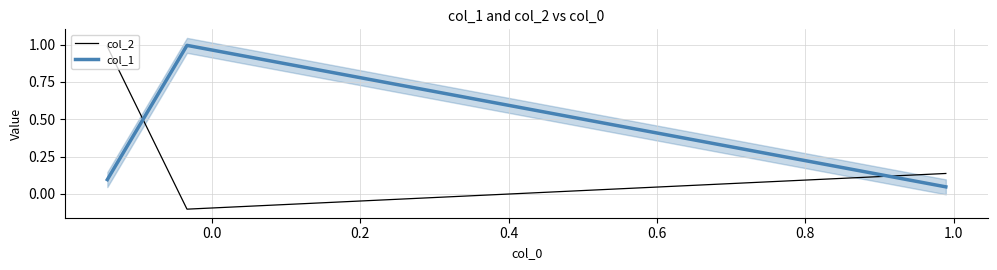

Rank the series at 0.0 from lowest to highest value.

col_2, col_1